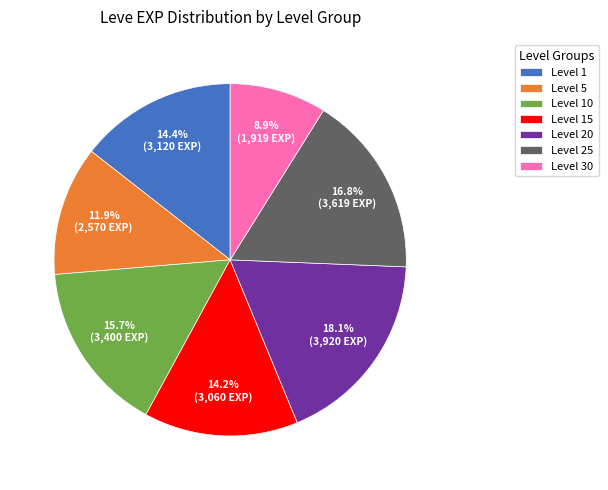

What is the largest slice in the pie chart?

Level 20